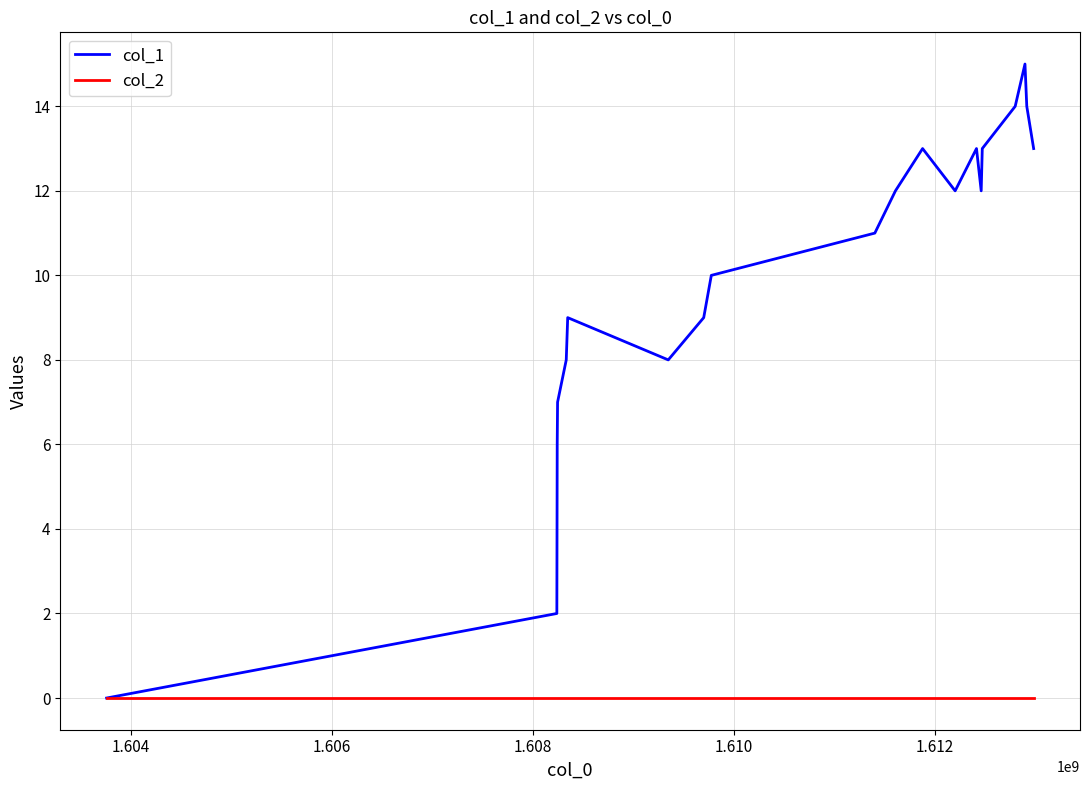

List the series in order of their peak value, highest first.

col_1, col_2